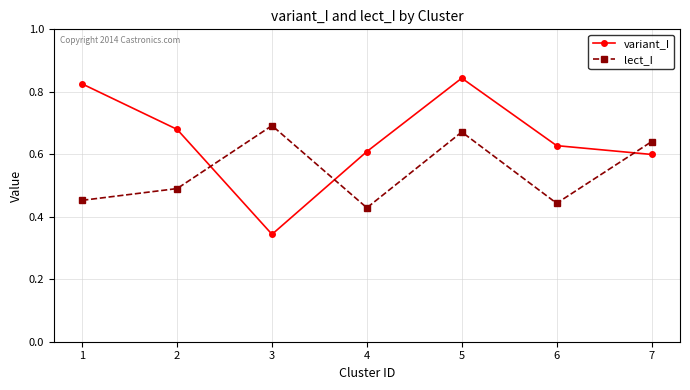

Which series has the widest spread of values?

variant_I